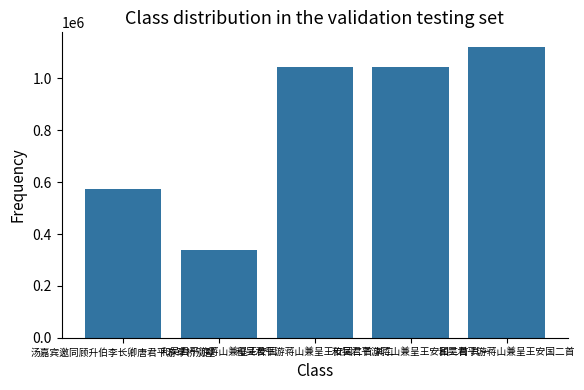

At which category does the chart reach its minimum across all series?

和吴君平游蒋山兼呈王安国